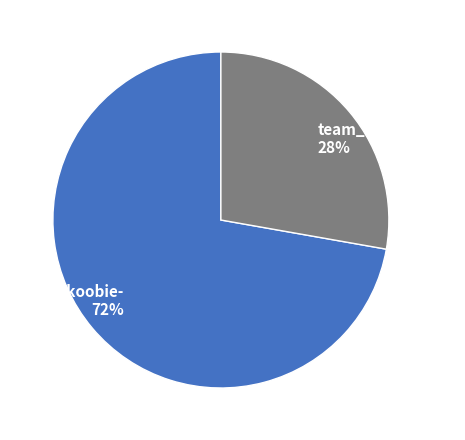

Between team_Skoobie- and team_-Phantomm, which is larger?

team_Skoobie-